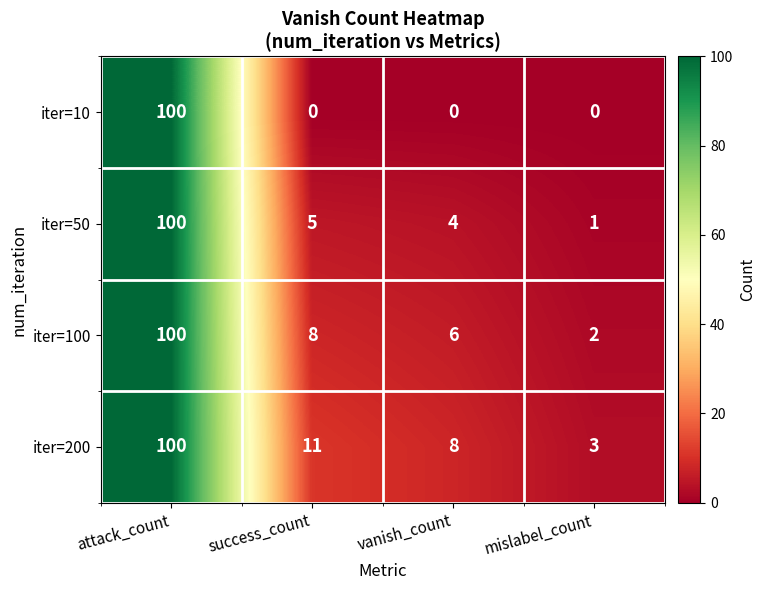

Between success_count and vanish_count, which series saw the biggest shift?

iter=200